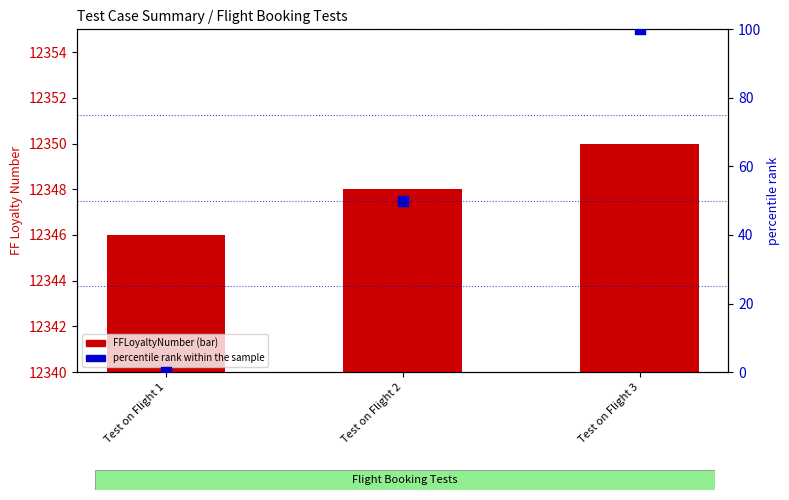

At which category is the sum across all series the highest?

Test on Flight 3